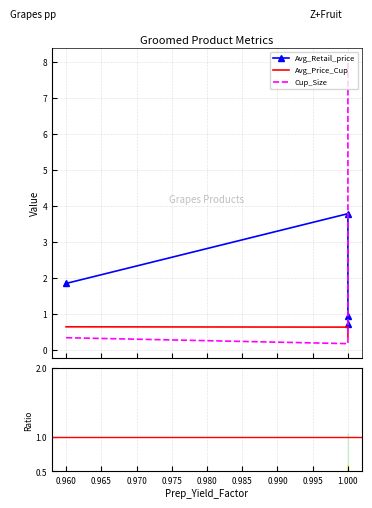

Reading right to left, transcribe all the data shown in this chart.

Avg_Retail_price: 0.7	0.9	3.8	1.8
Avg_Price_Cup: 0.4	0.5	0.6	0.6
Cup_Size: 8.0	8.0	0.2	0.3